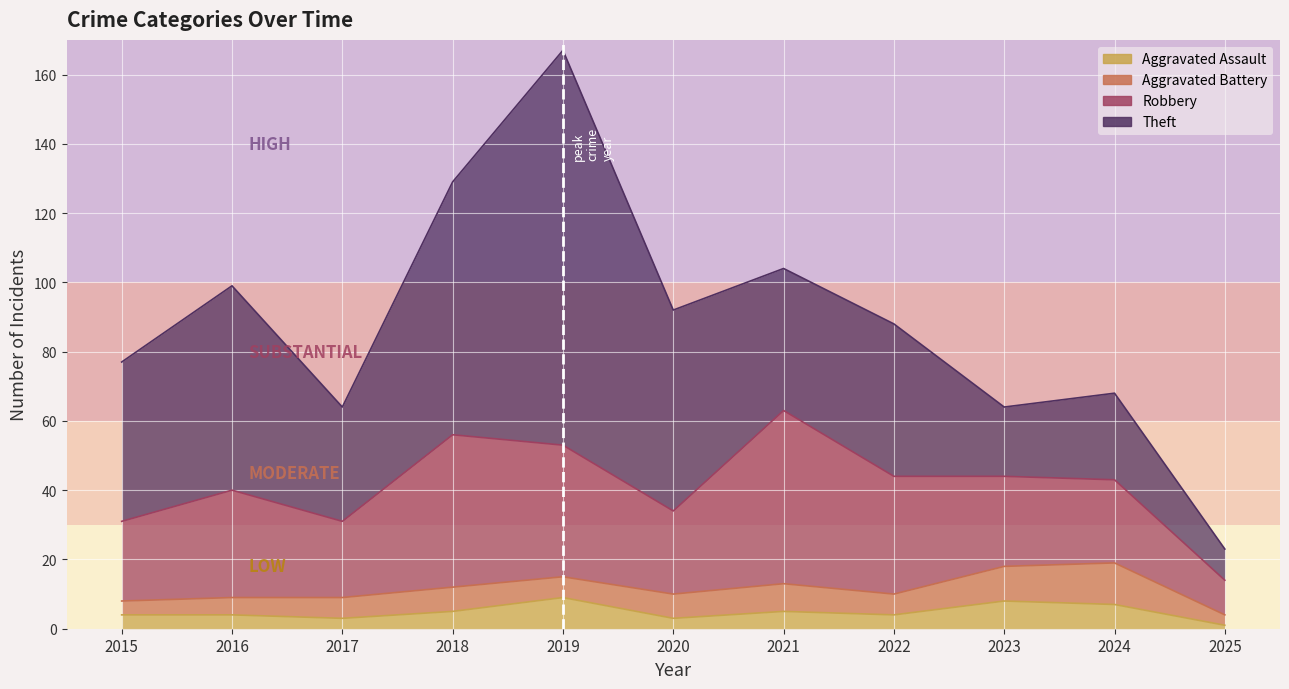

What is the value of the Aggravated Assault point at the 11th from the left?

1